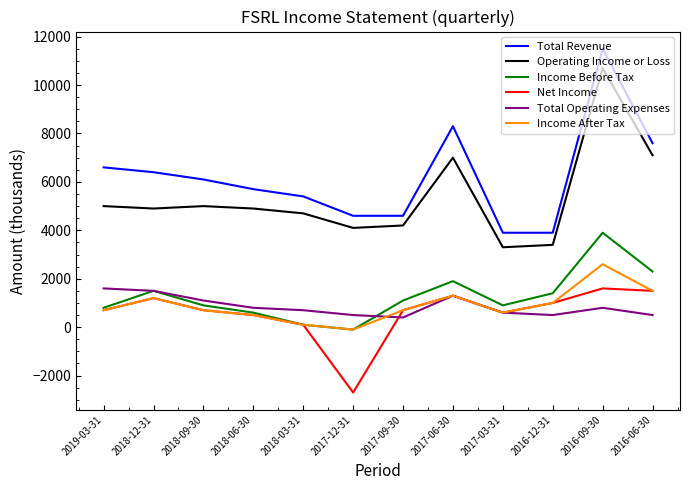

At which category does Income After Tax reach its first local peak?

2018-12-31